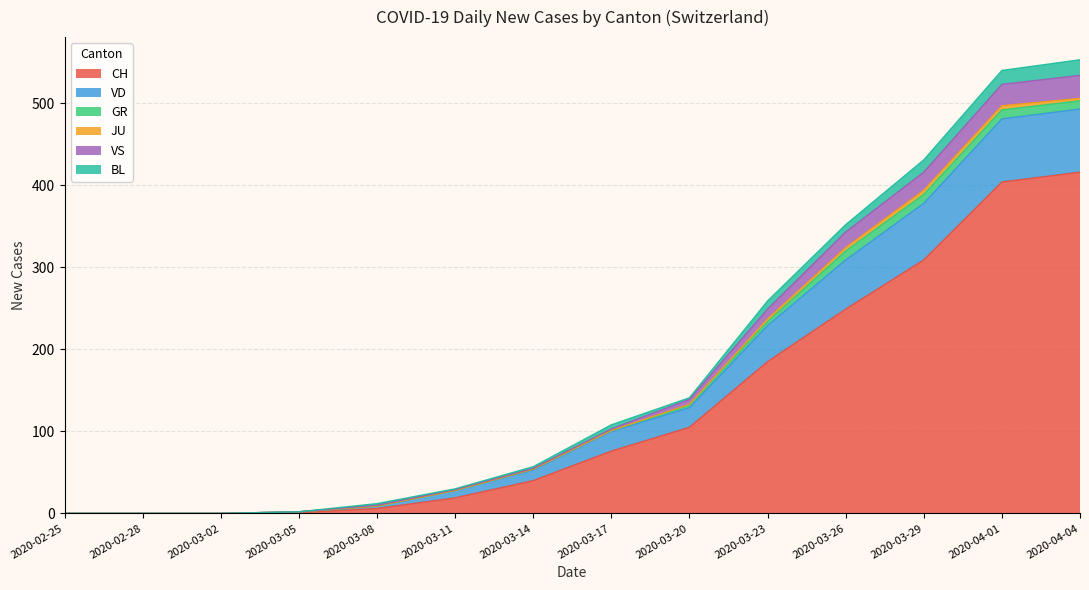

The CH series shows 121 at 2020-03-17. True or false?

False